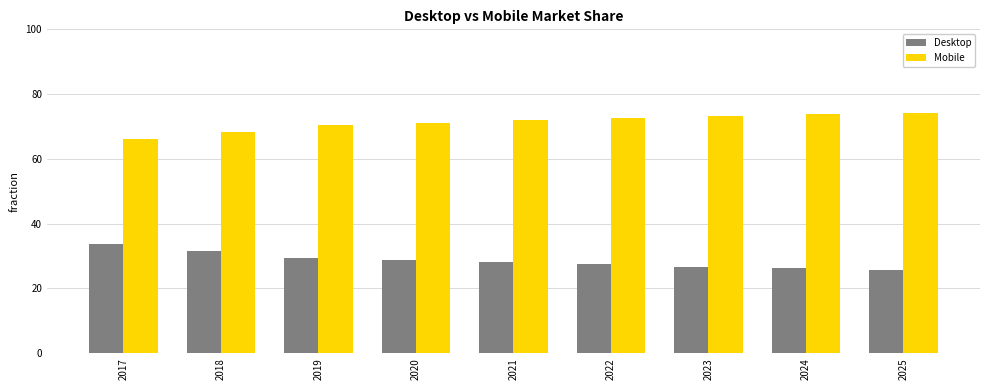

List the series in order of their peak value, highest first.

Mobile, Desktop